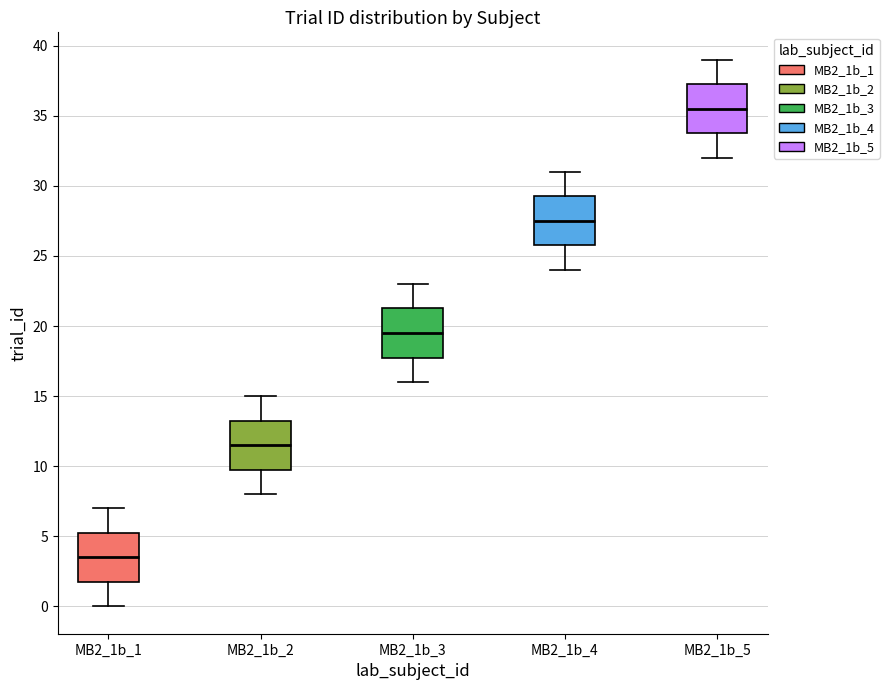

Which box's median line is the lowest?

MB2_1b_1